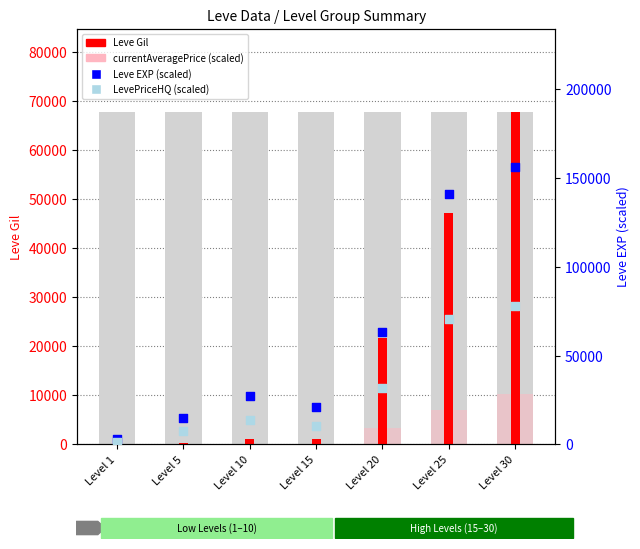

At how many categories does at least one series exceed 63859?

2